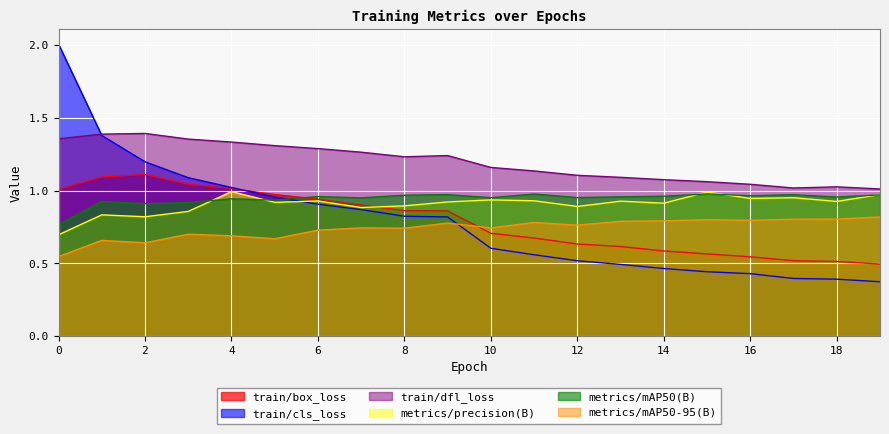

At 16, list the series in order from largest to smallest.

train/dfl_loss, metrics/mAP50(B), metrics/precision(B), metrics/mAP50-95(B), train/box_loss, train/cls_loss